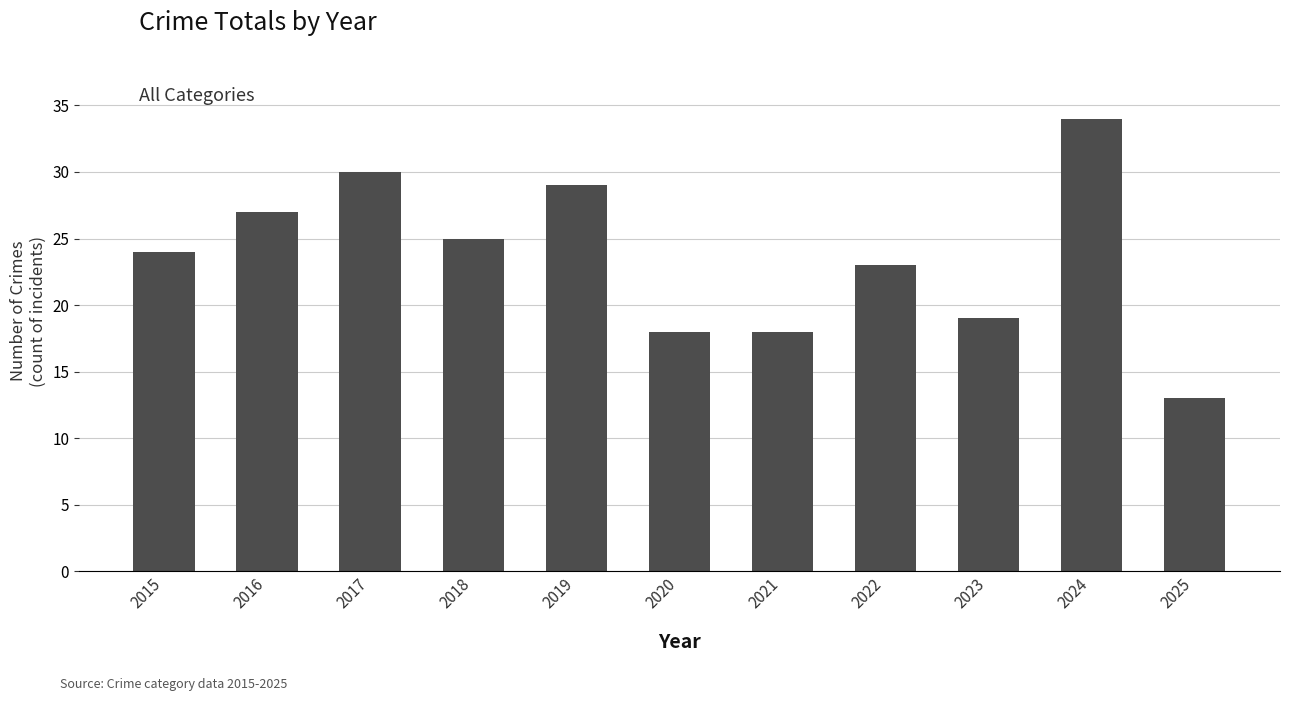

What is the difference between the values at 2017 and 2023?

11